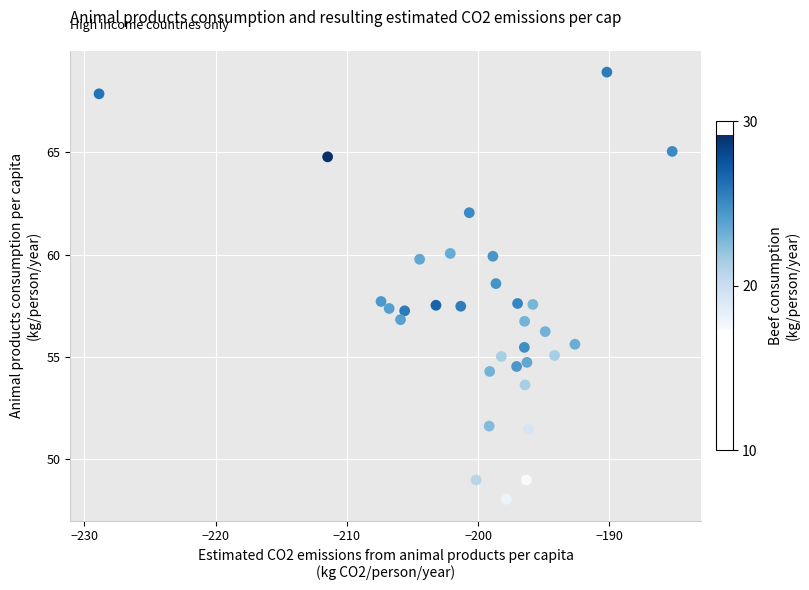

What is the range of X values (max minus min)?

43.7